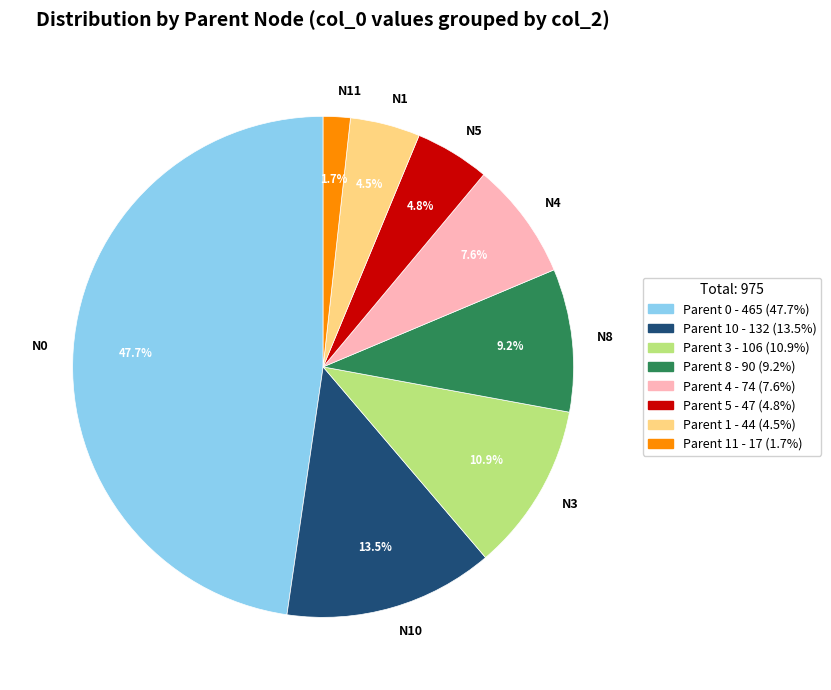

Which has a higher value, N0 or N8?

N0